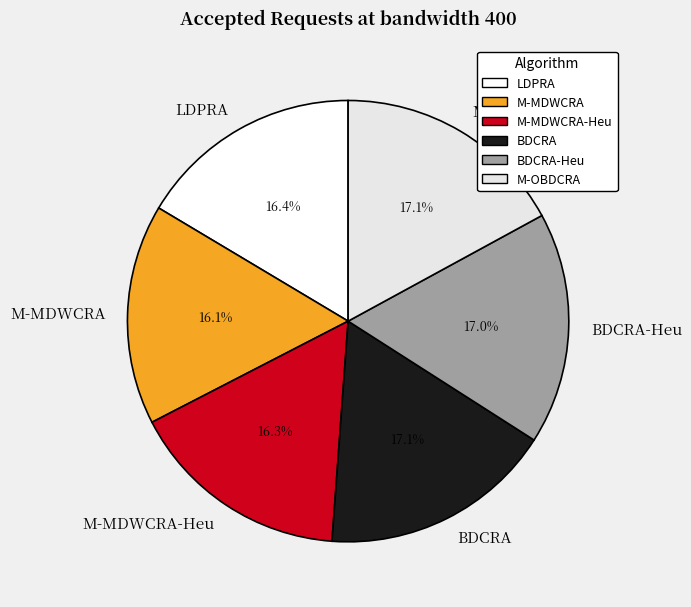

Does any single category account for the majority?

No